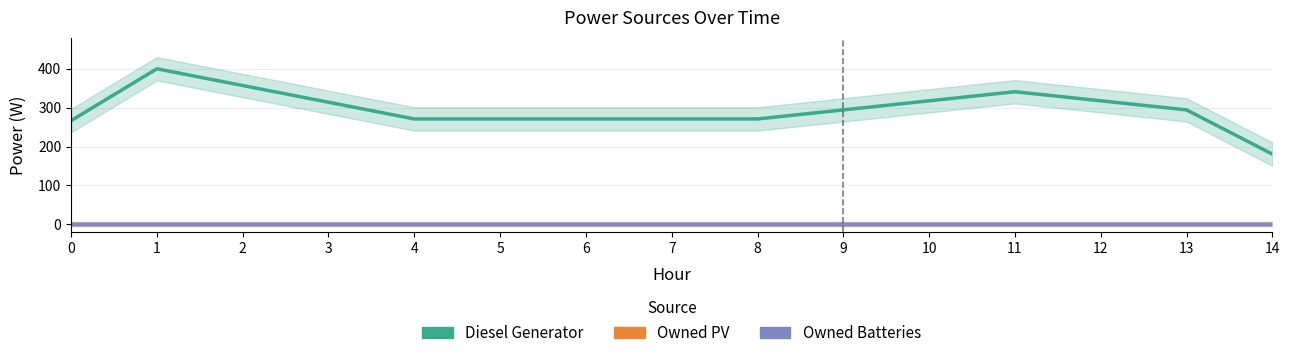

Where is the first local maximum for Diesel Generator?

1